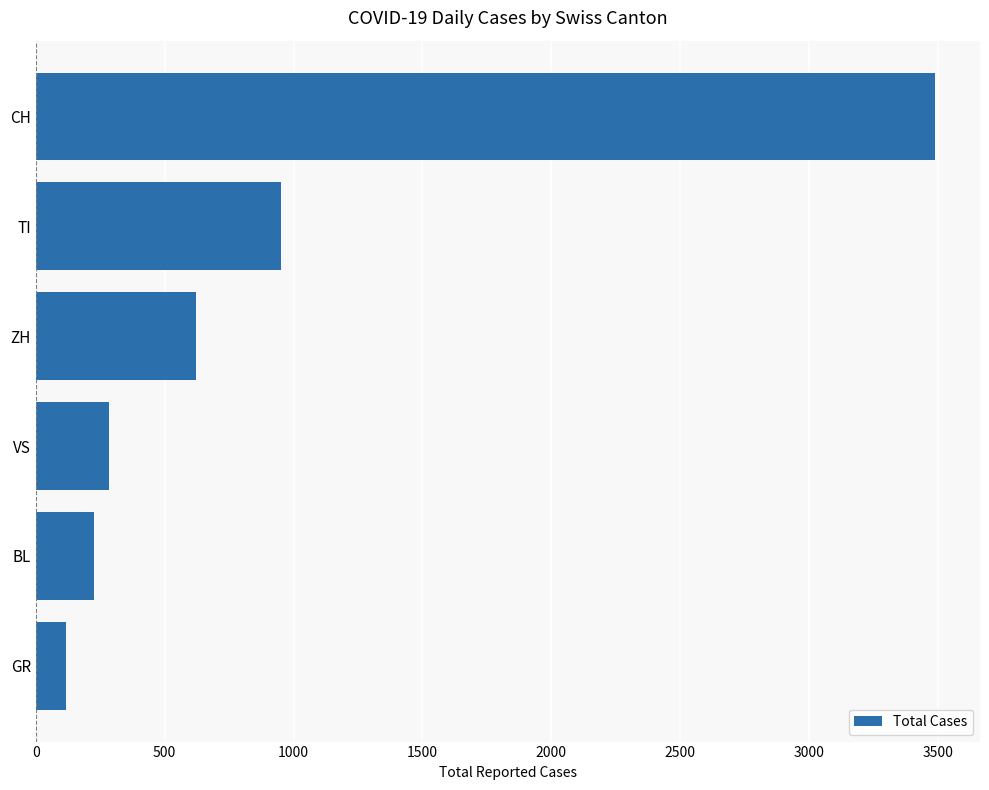

Reading top to bottom, transcribe all the data shown in this chart.

3488	953	621	285	226	118